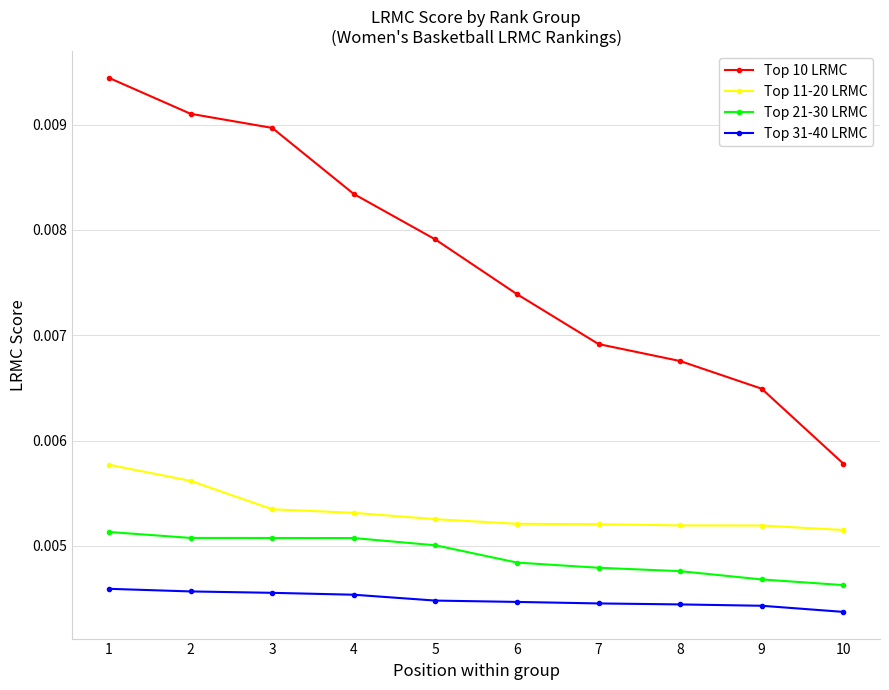

At which category does the chart reach its peak across all series?

1